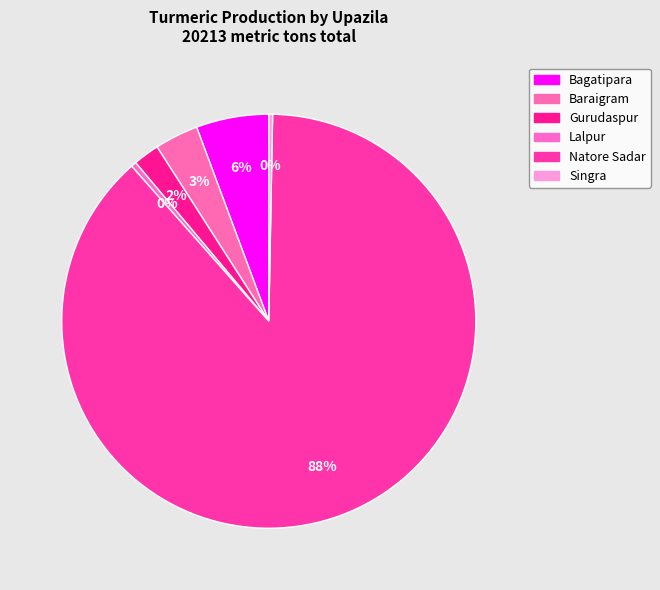

Which category has the smallest portion of the pie?

Singra